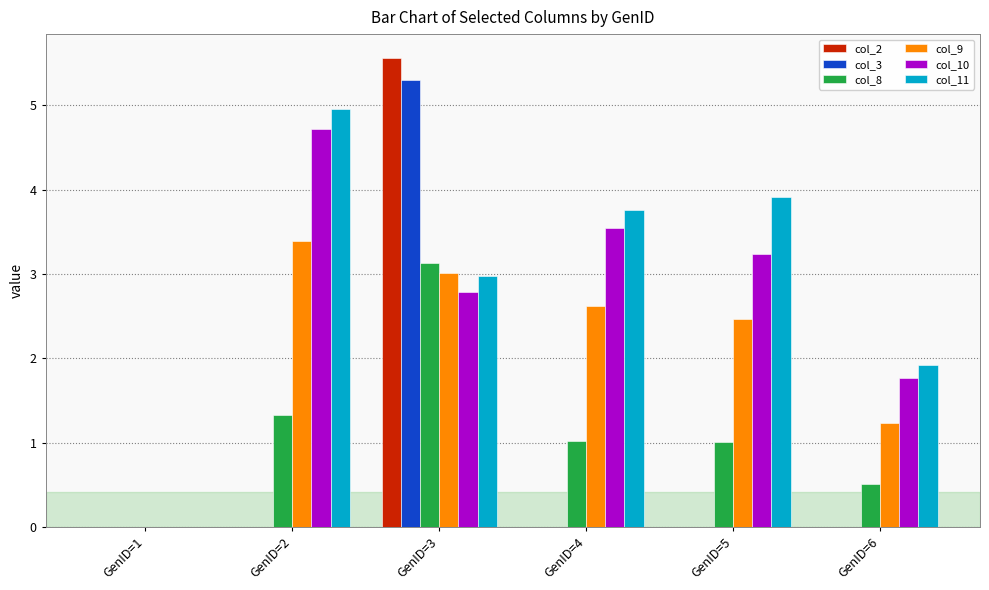

The col_3 series shows 0.0 at GenID=6. True or false?

True